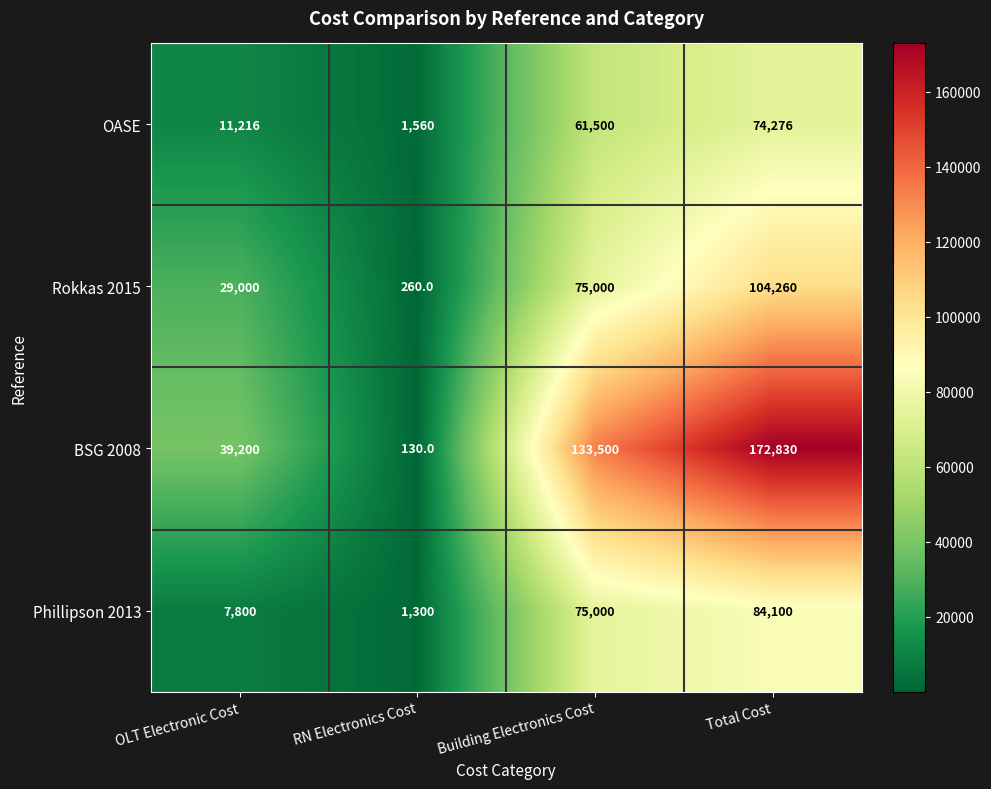

Reading right to left, list all the values displayed in this chart.

OASE: 74276	61500	1560	11216
Rokkas 2015: 104260	75000	260	29000
BSG 2008: 172830	133500	130	39200
Phillipson 2013: 84100	75000	1300	7800